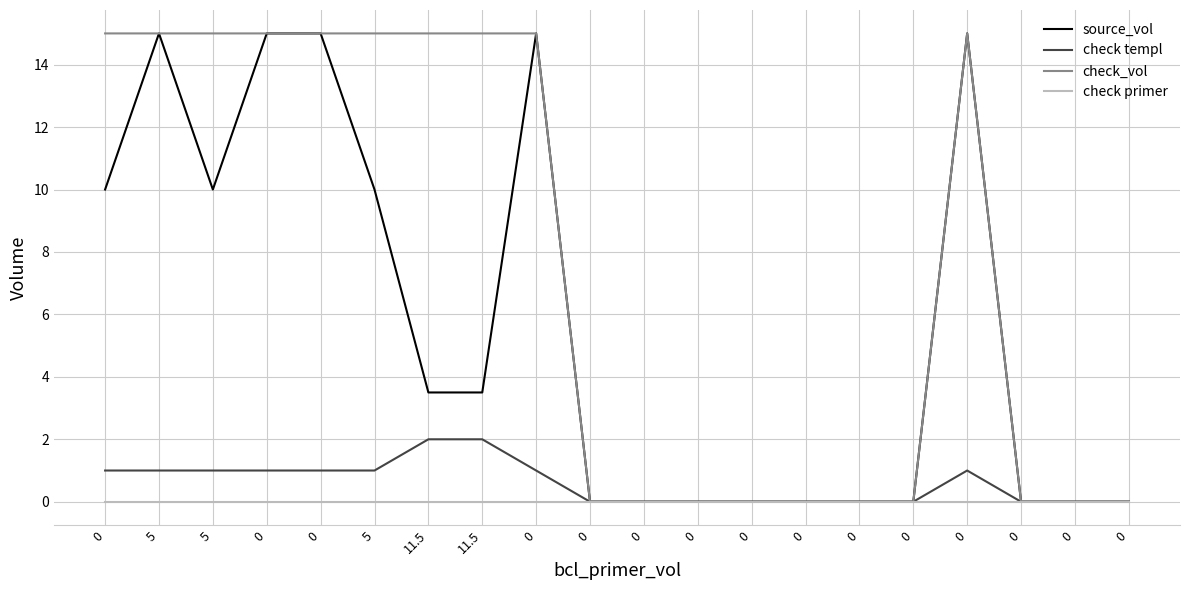

How many series are shown in this chart?

4